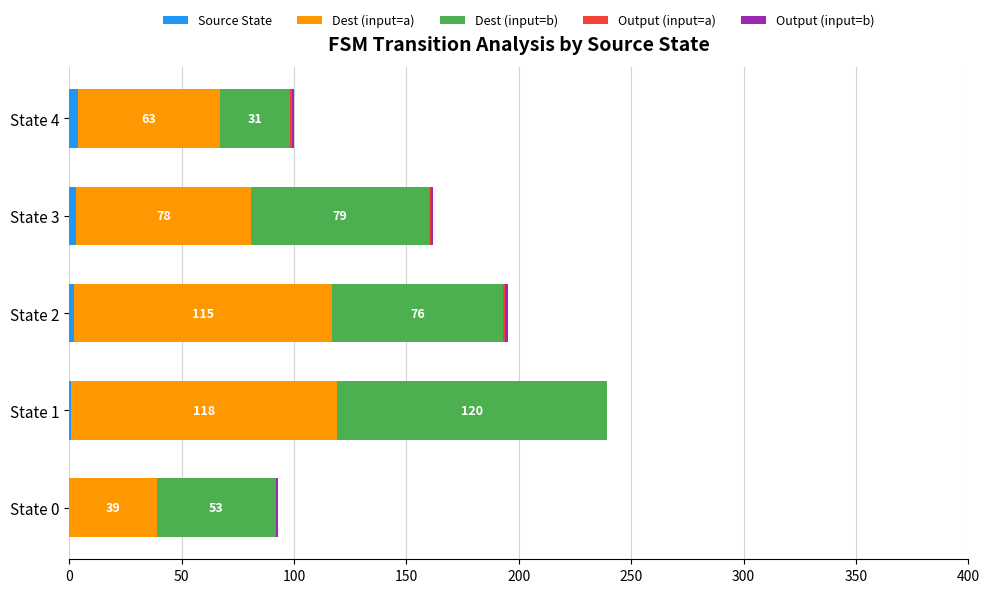

At which category is the sum across all series the highest?

State 1